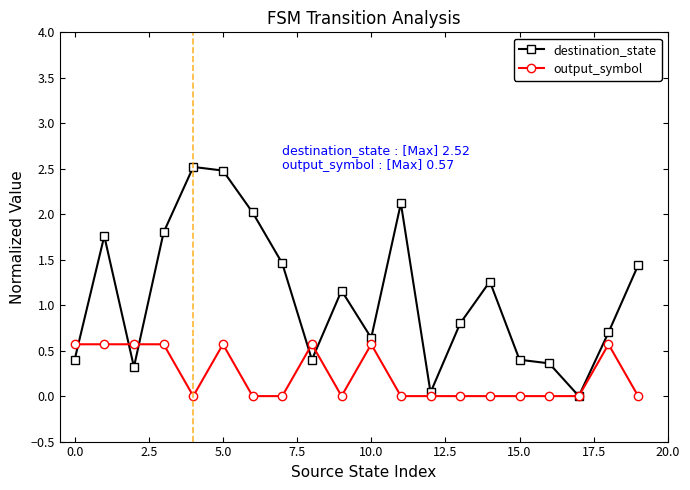

True or false: output_symbol has more than 2 interior local peaks.

True